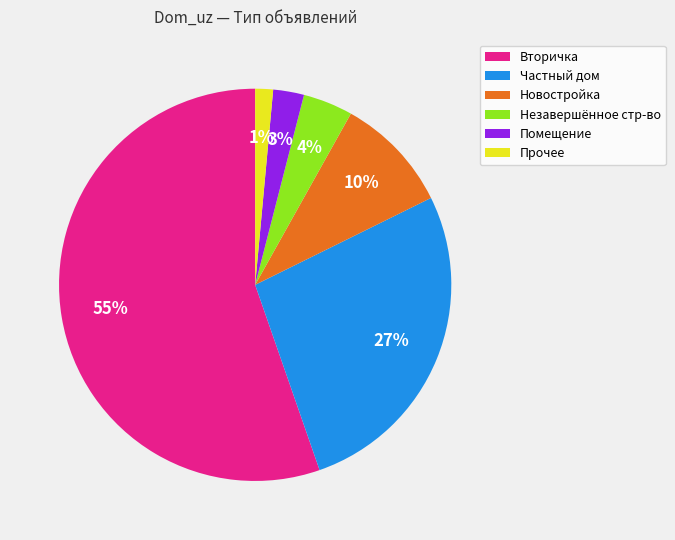

What percentage is the Незавершённое стр-во slice, to the nearest percent?

4%